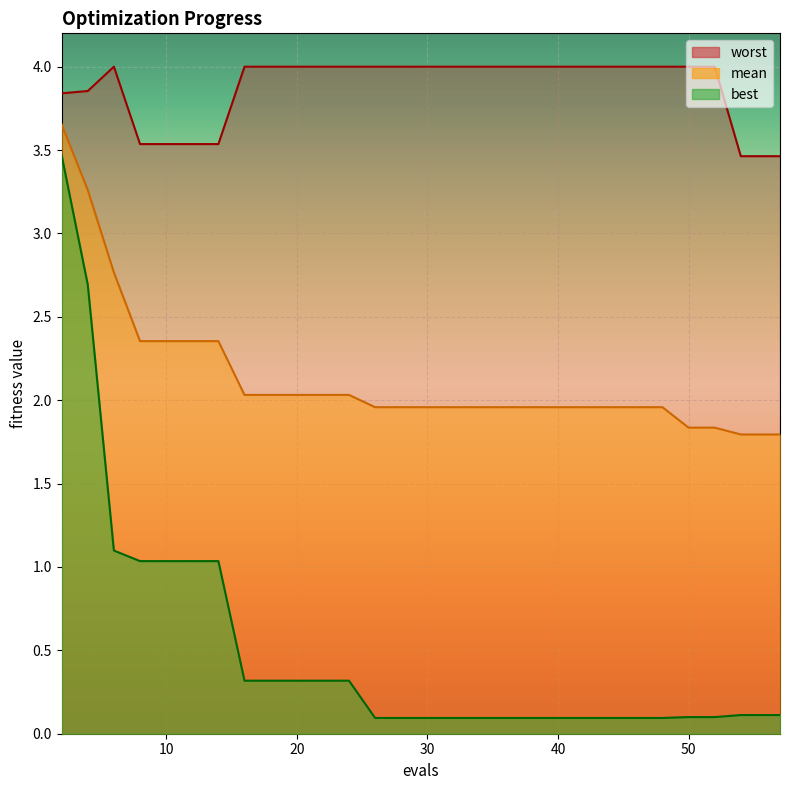

True or false: worst and best cross at least once.

False